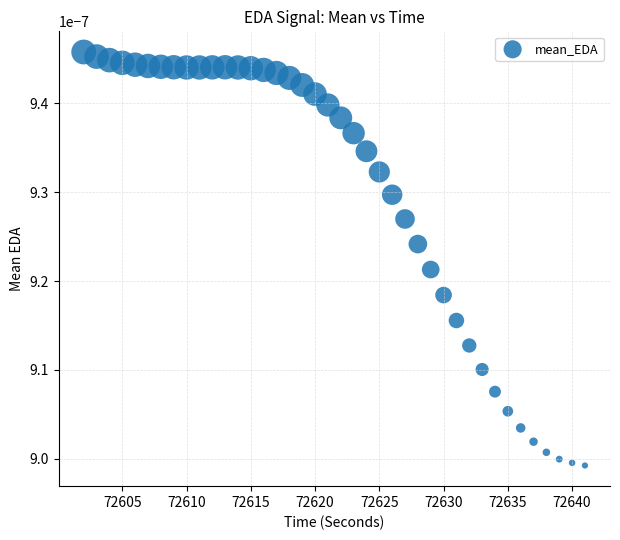

What is the range of X values (max minus min)?

39.0